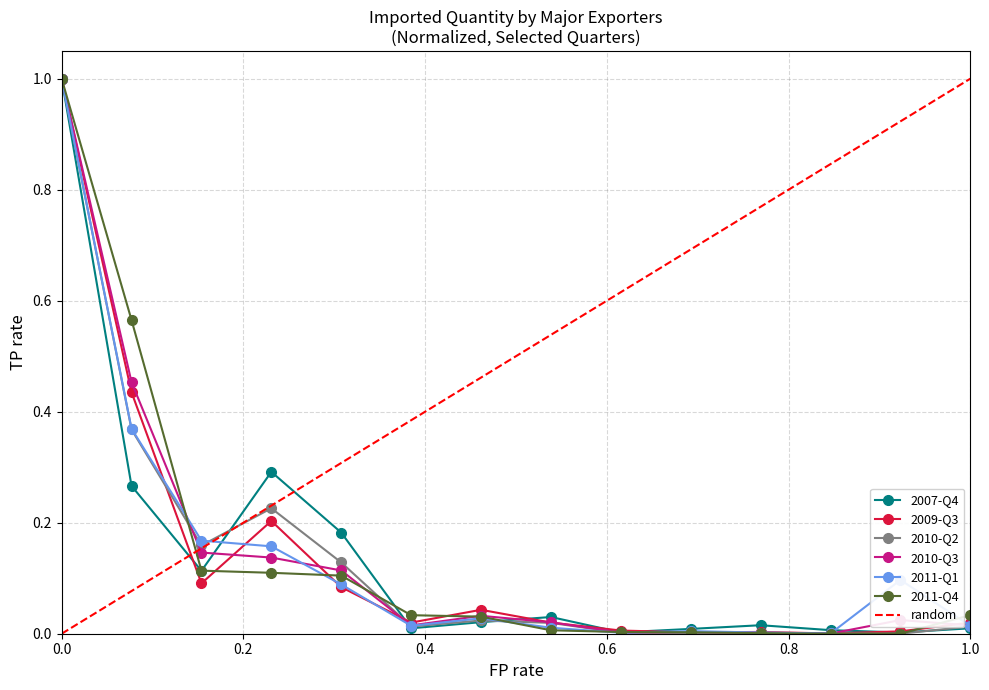

The value of 2011-Q1 at 0.0 is 1.0. True or false?

True